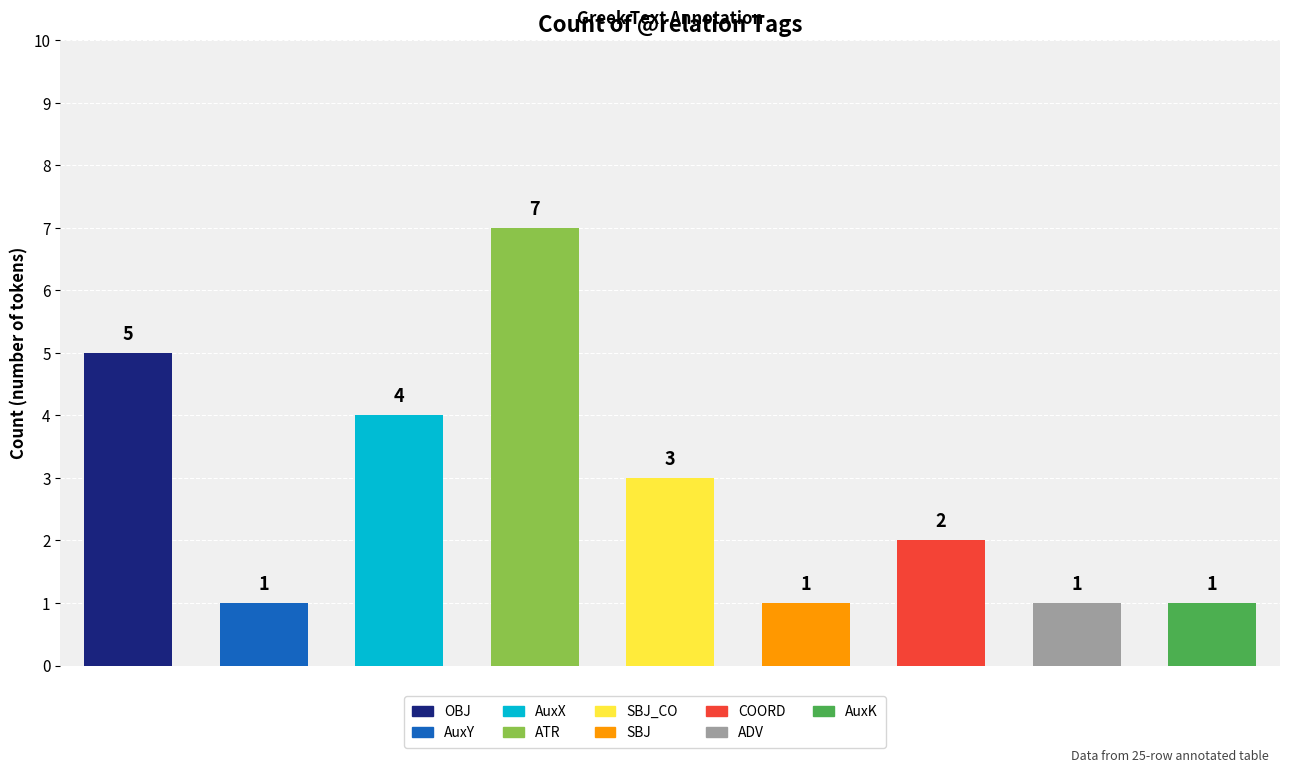

How many values are below 2?

4